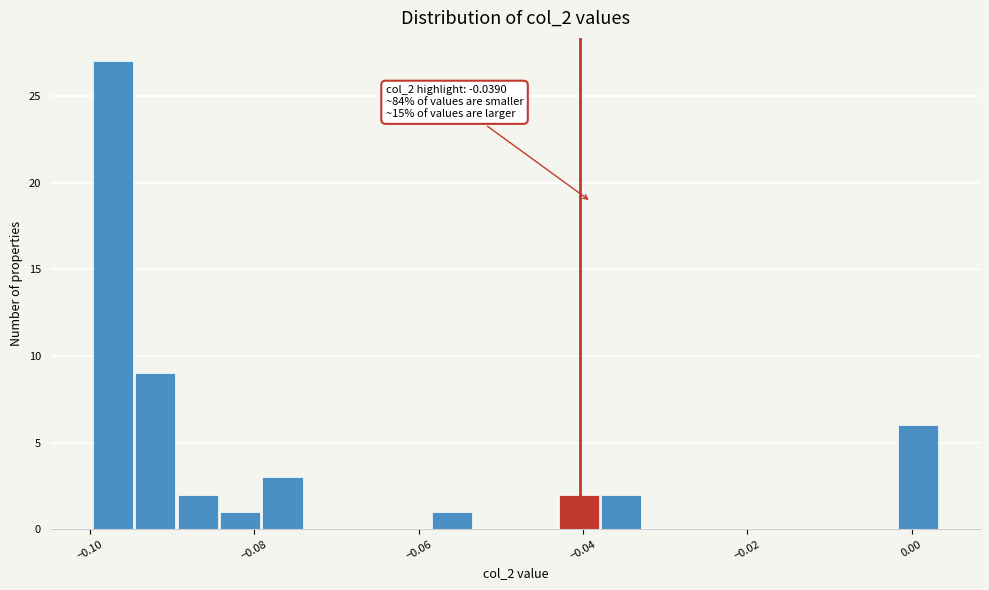

Around what value on the x-axis is the tallest bar? Give the approximate position of its centre, as read against the axis.

-0.098